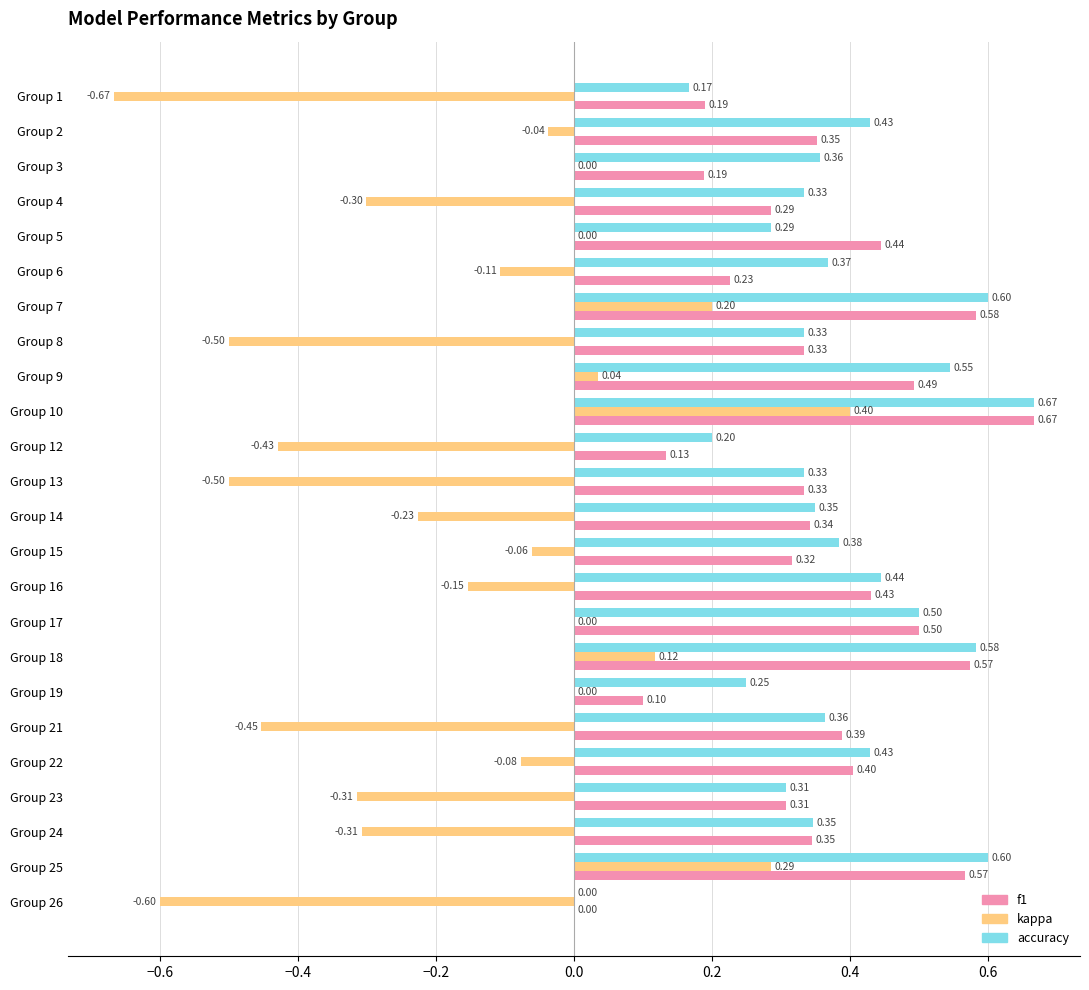

Which series has the largest total across all categories?

accuracy